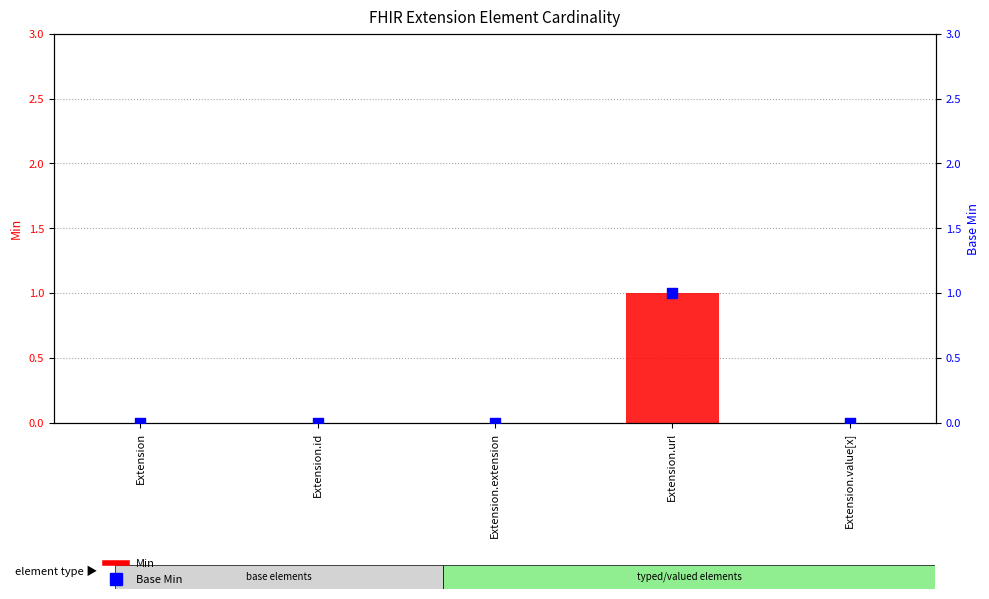

Which series contains the lowest Y value?

Min